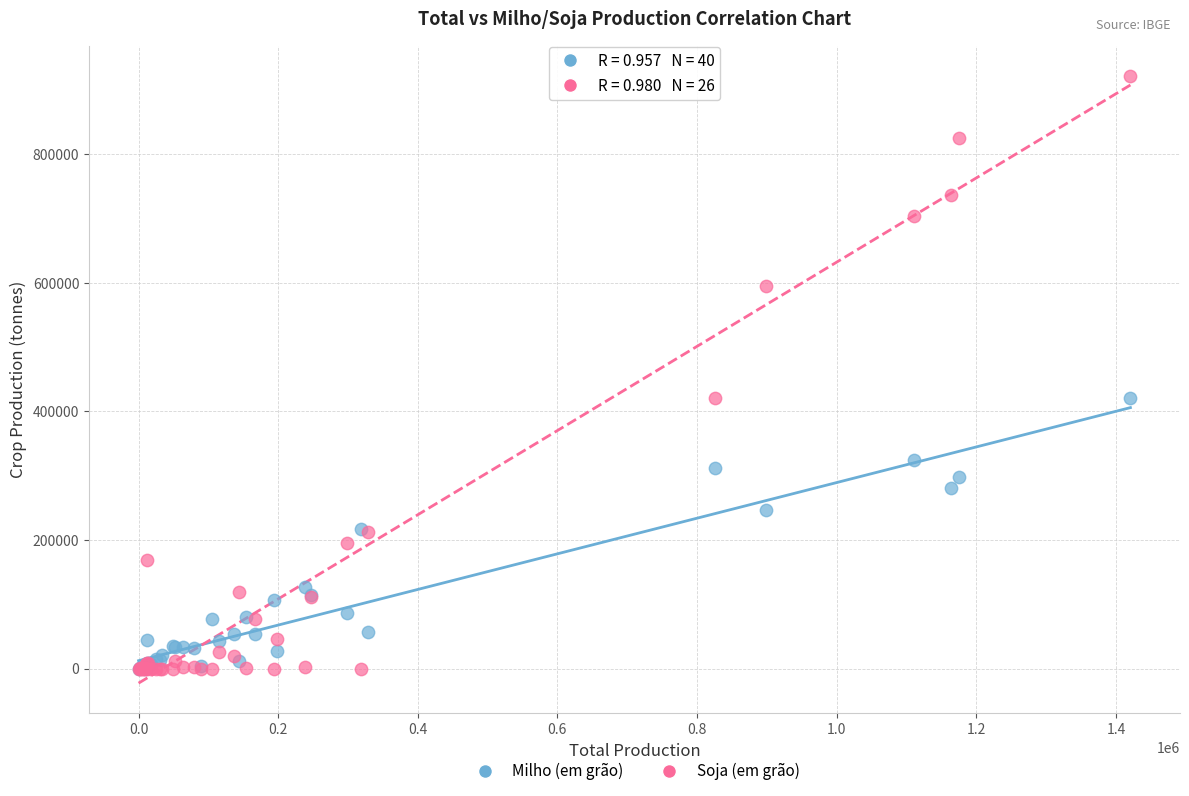

Which series contains the highest Y value?

Soja (em grão)